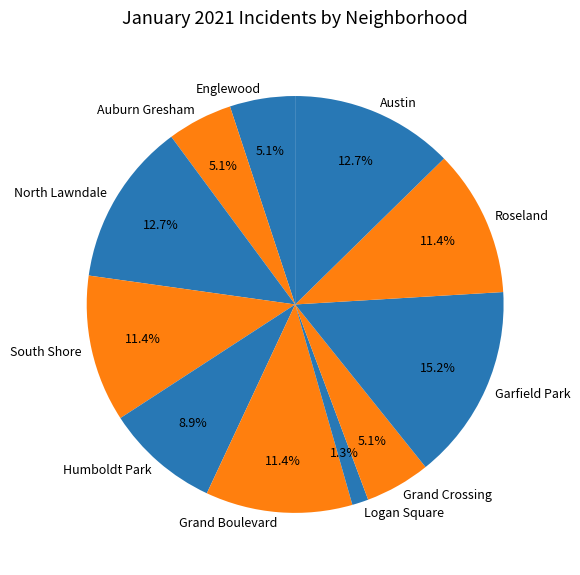

How much of the chart is everything except North Lawndale?

87.3%